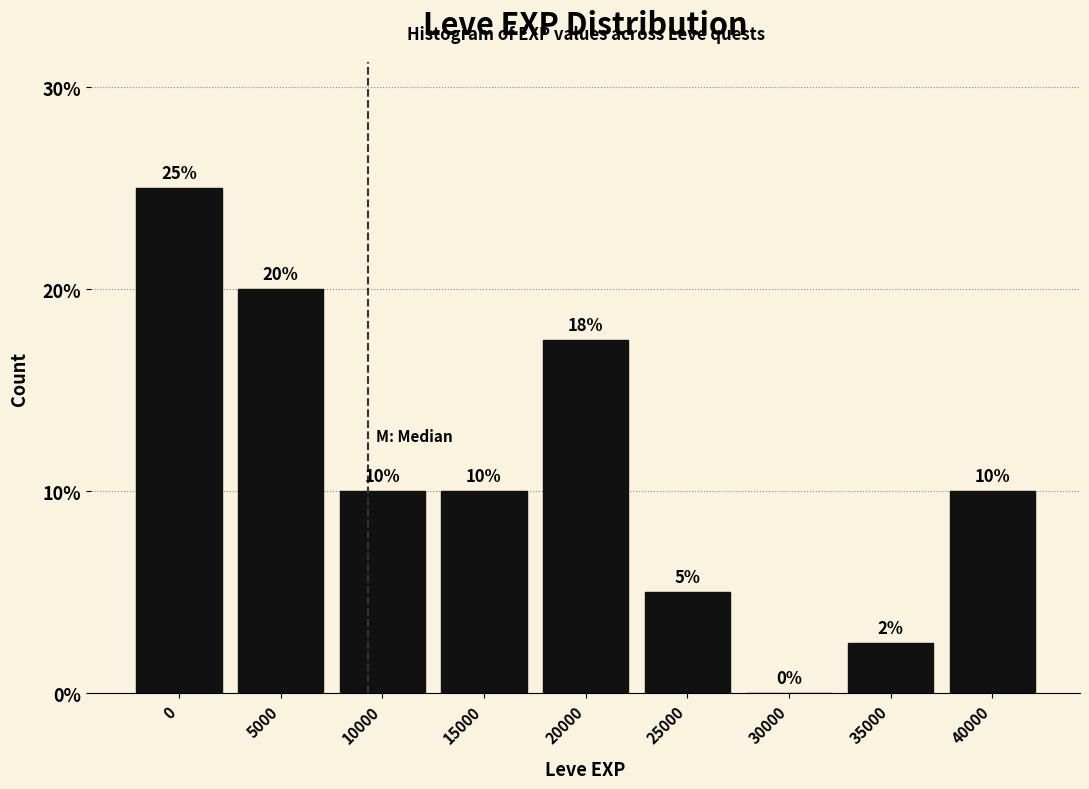

What is the greatest value displayed?

25.0